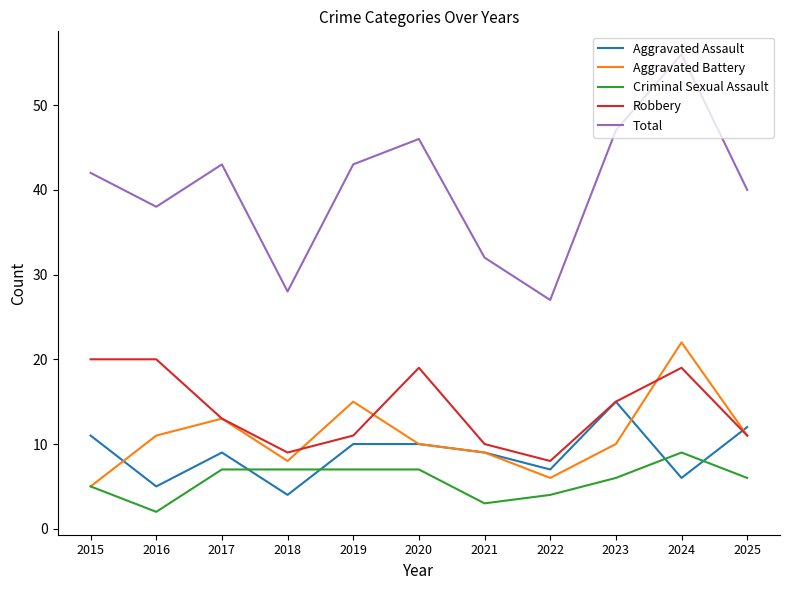

Reading right to left, what are all the values shown in this chart?

Aggravated Assault: 12	6	15	7	9	10	10	4	9	5	11
Aggravated Battery: 11	22	10	6	9	10	15	8	13	11	5
Criminal Sexual Assault: 6	9	6	4	3	7	7	7	7	2	5
Robbery: 11	19	15	8	10	19	11	9	13	20	20
Total: 40	56	47	27	32	46	43	28	43	38	42